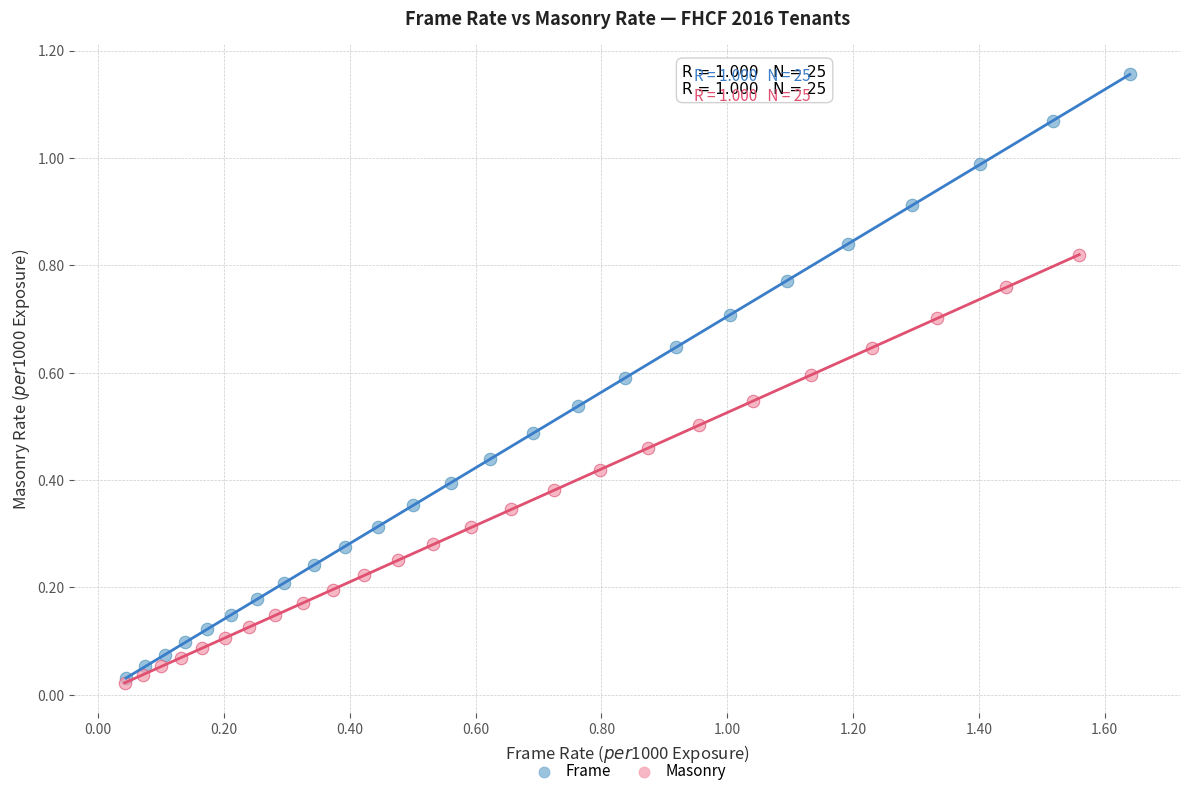

Which series contains the highest Y value?

Frame